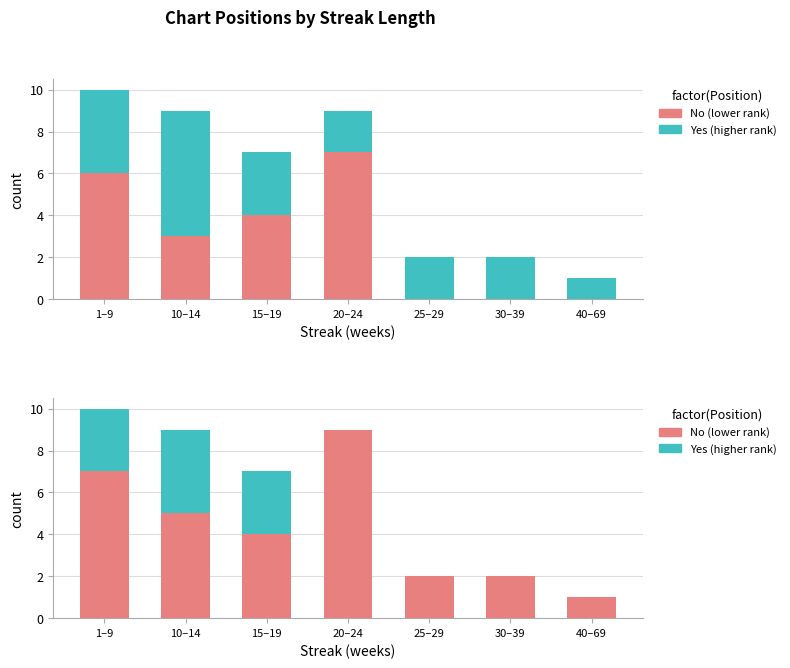

What is the difference between the second highest and second lowest values in the pos ≤ 20 (No) series?

5